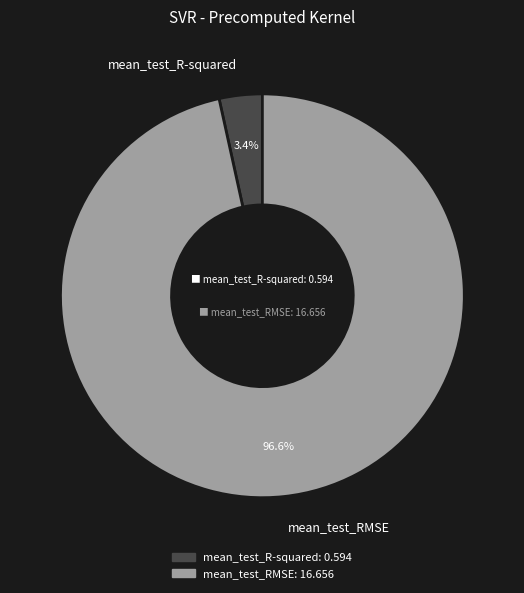

Does mean_test_RMSE account for over 50% of the chart?

Yes